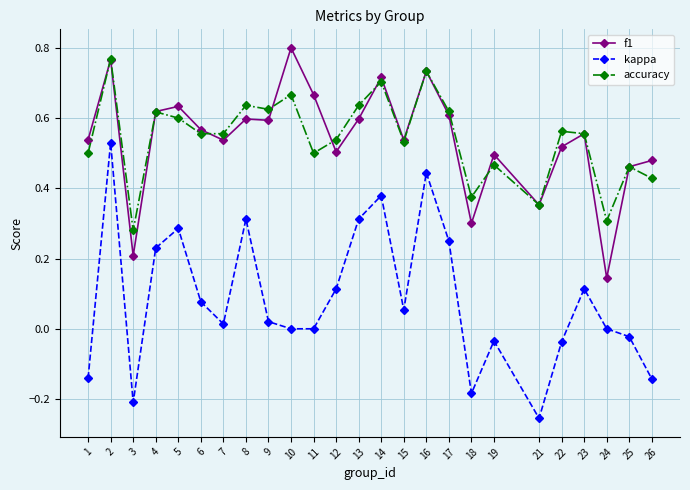

Which category has the lowest value in the kappa series?

21